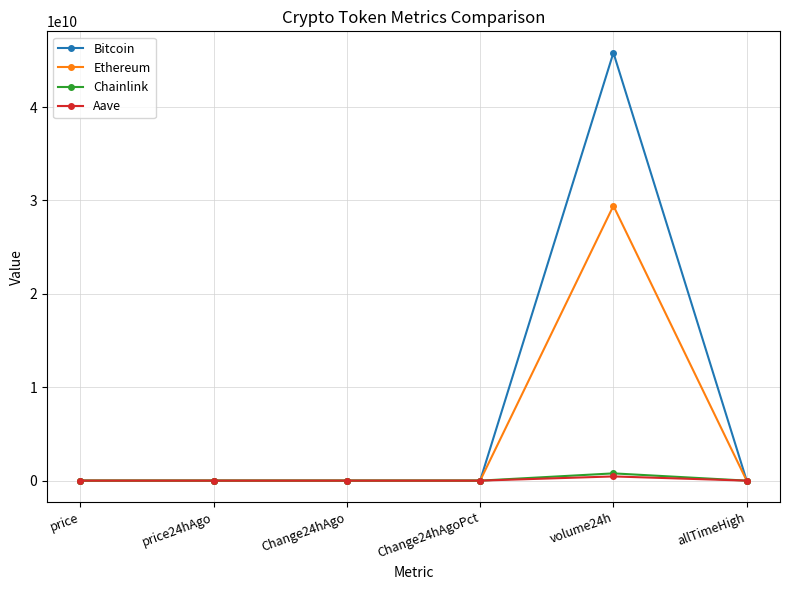

What position from the right is price24hAgo?

5